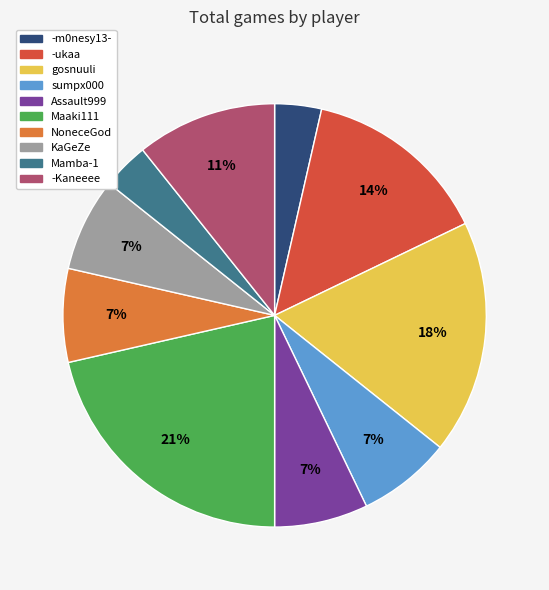

Is there any slice that represents more than half of the pie?

No